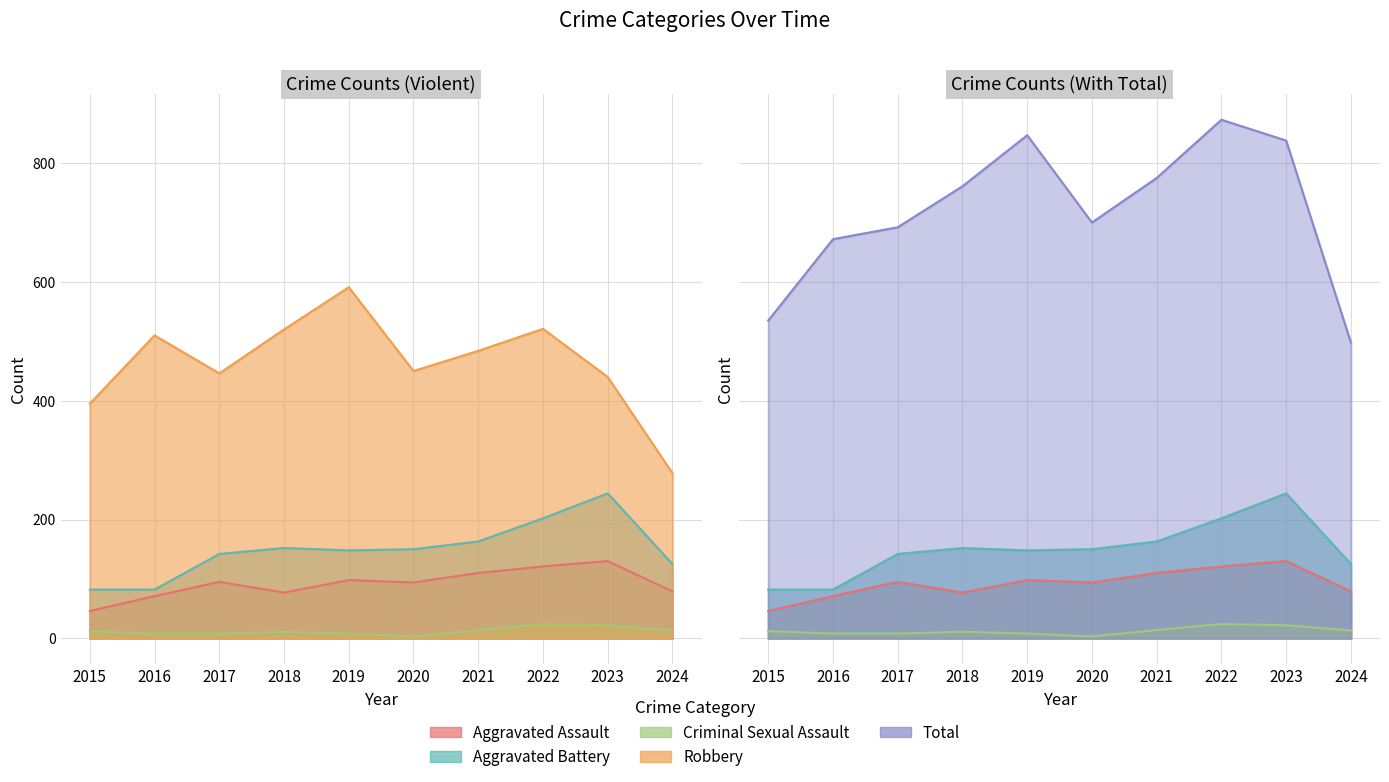

What is the total value across all series at 2021?

1546